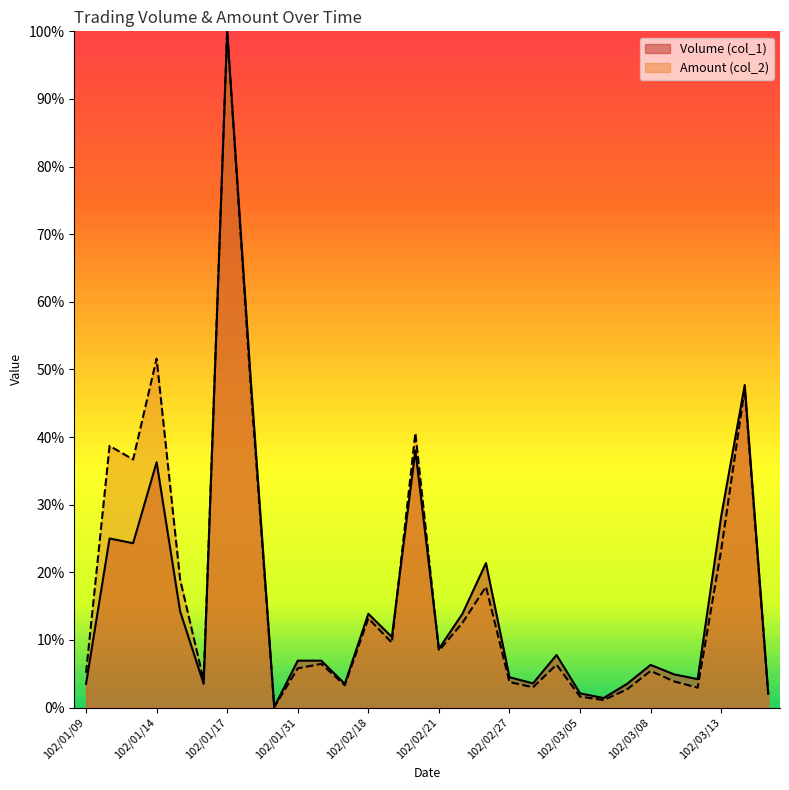

True or false: Volume (col_1) and Amount (col_2) cross at least once.

True